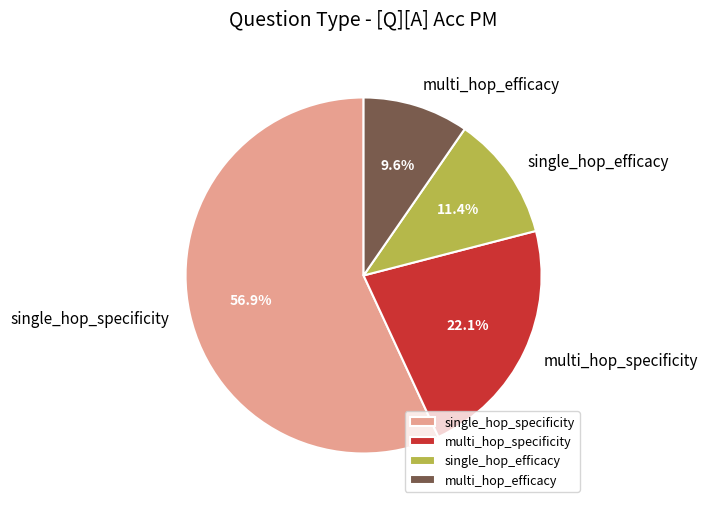

Is there any slice that represents more than half of the pie?

Yes